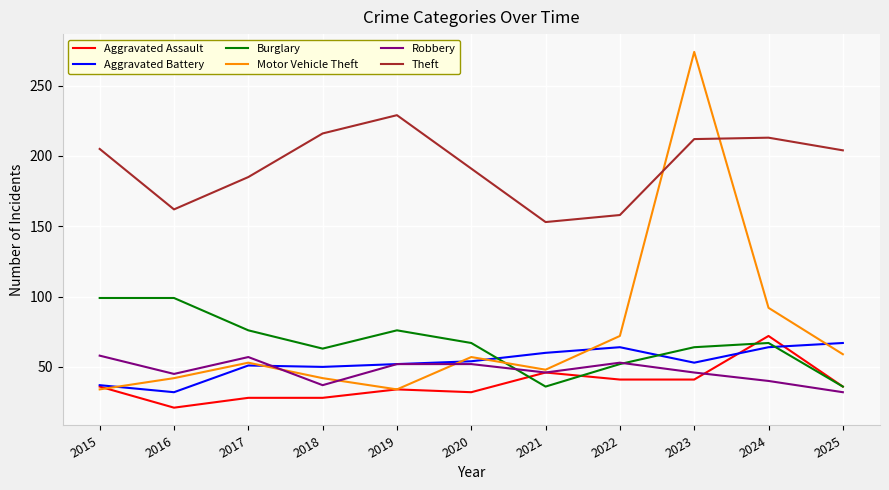

Read the Aggravated Assault value at 2017.

28